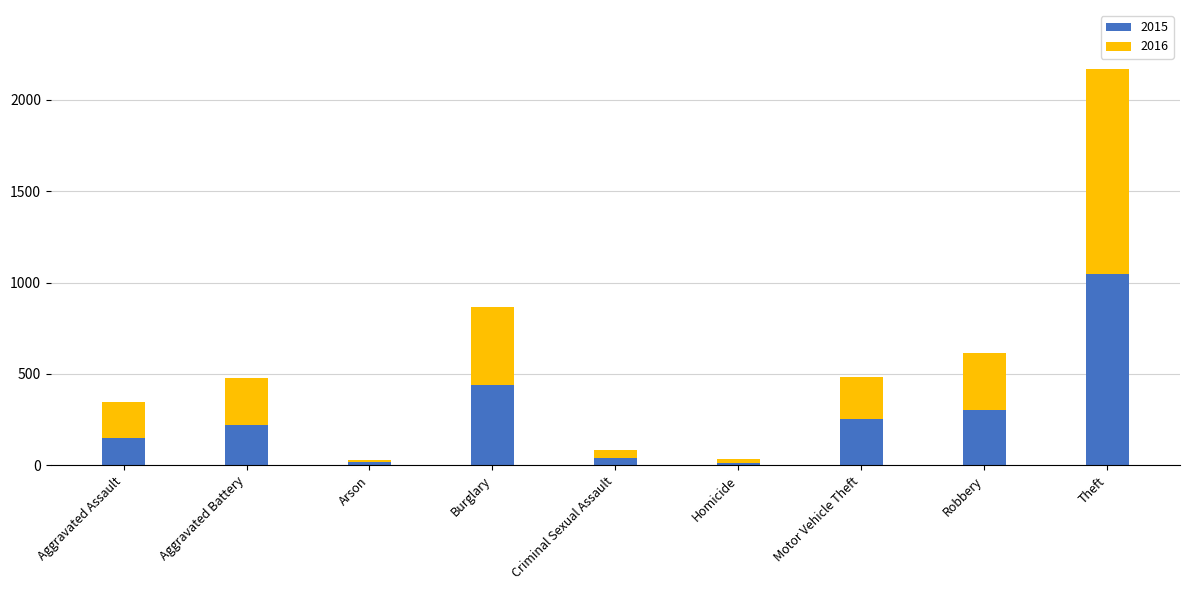

Reading left to right, transcribe the values for 2015.

Aggravated Assault=148	Aggravated Battery=220	Arson=20	Burglary=437	Criminal Sexual Assault=39	Homicide=10	Motor Vehicle Theft=253	Robbery=302	Theft=1047